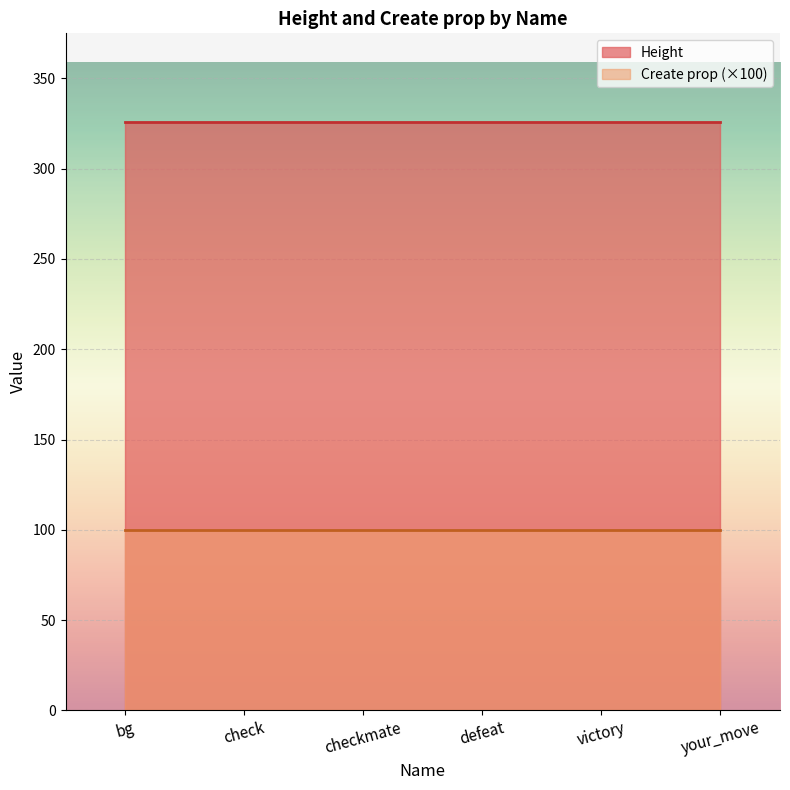

How many lines are shown in the chart?

2